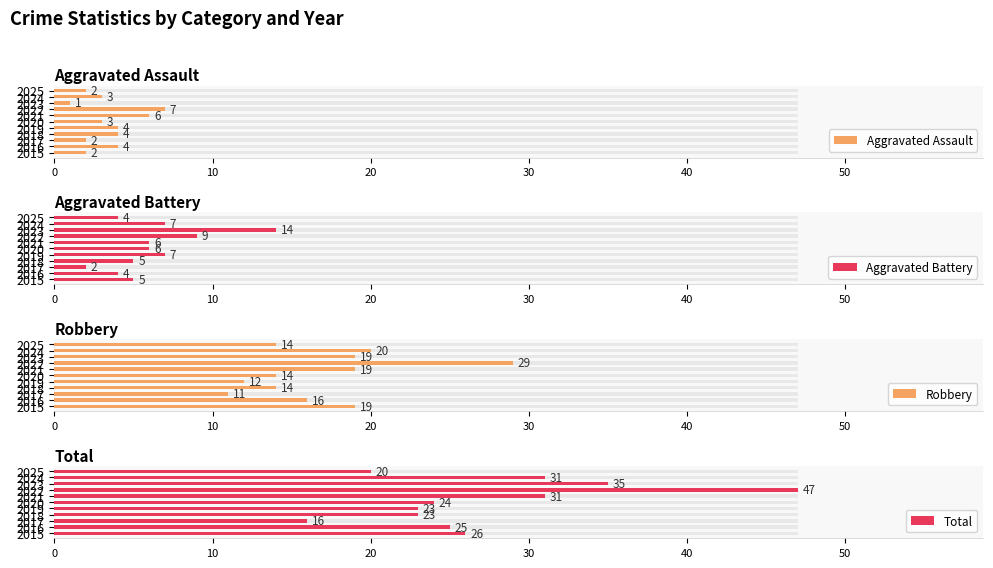

What is the minimum value shown in the chart?

1